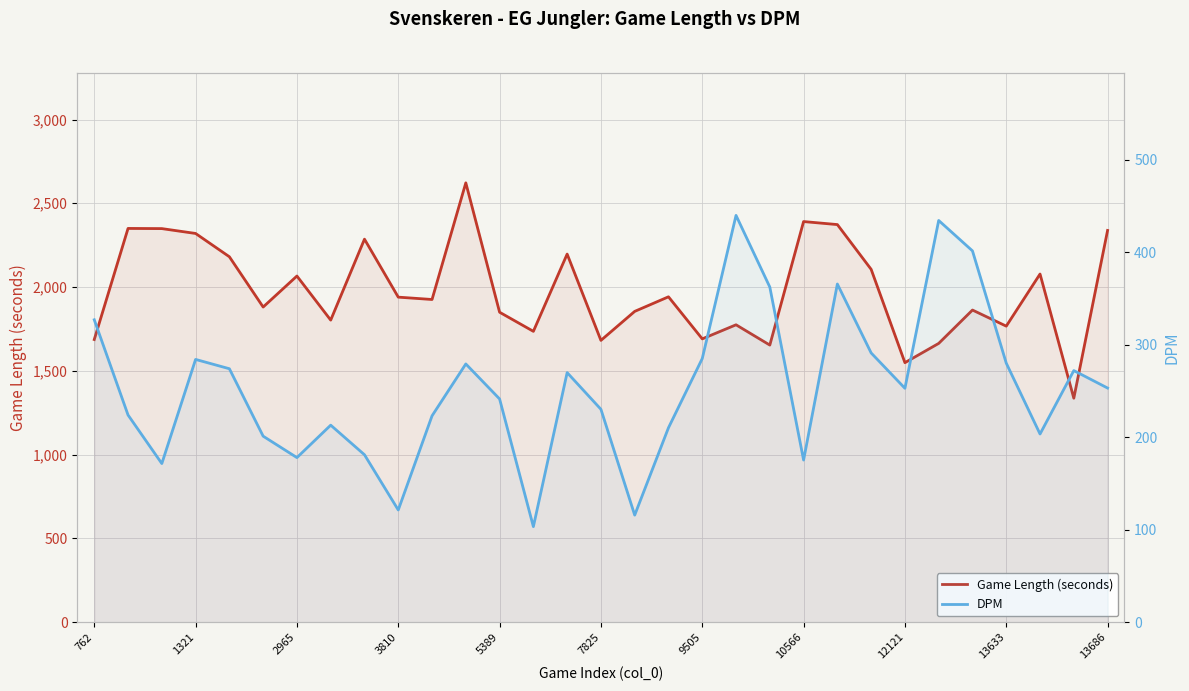

The Game Length (seconds) series shows 622.4 at 1321. True or false?

False